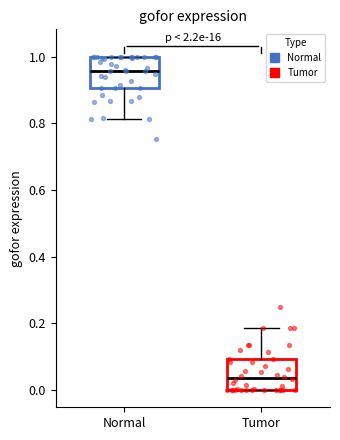

Reading left to right, read every box against the y-axis: the position of its median line, the range the box covers, and the ends of its whiskers. The values are not printed on the chart, so give them approximately, as read against the axis.

Normal: median 0.96, box 0.90 to 1.00, whiskers 0.82 to 1.00
Tumor: median 0.04, box 0.00 to 0.10, whiskers 0.00 to 0.18